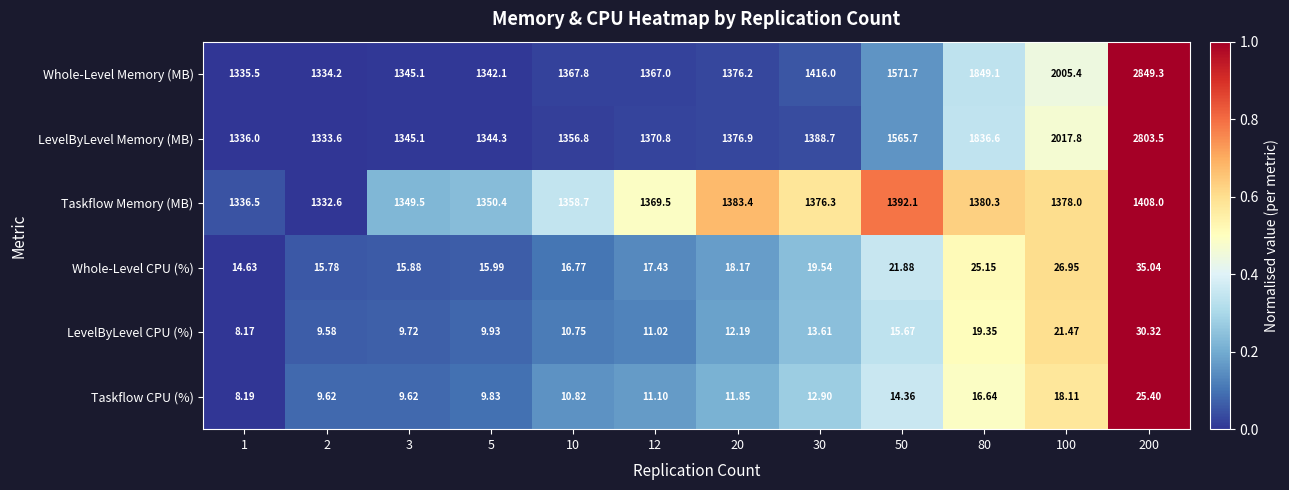

Which series has the widest spread of values?

Whole-Level Memory (MB)